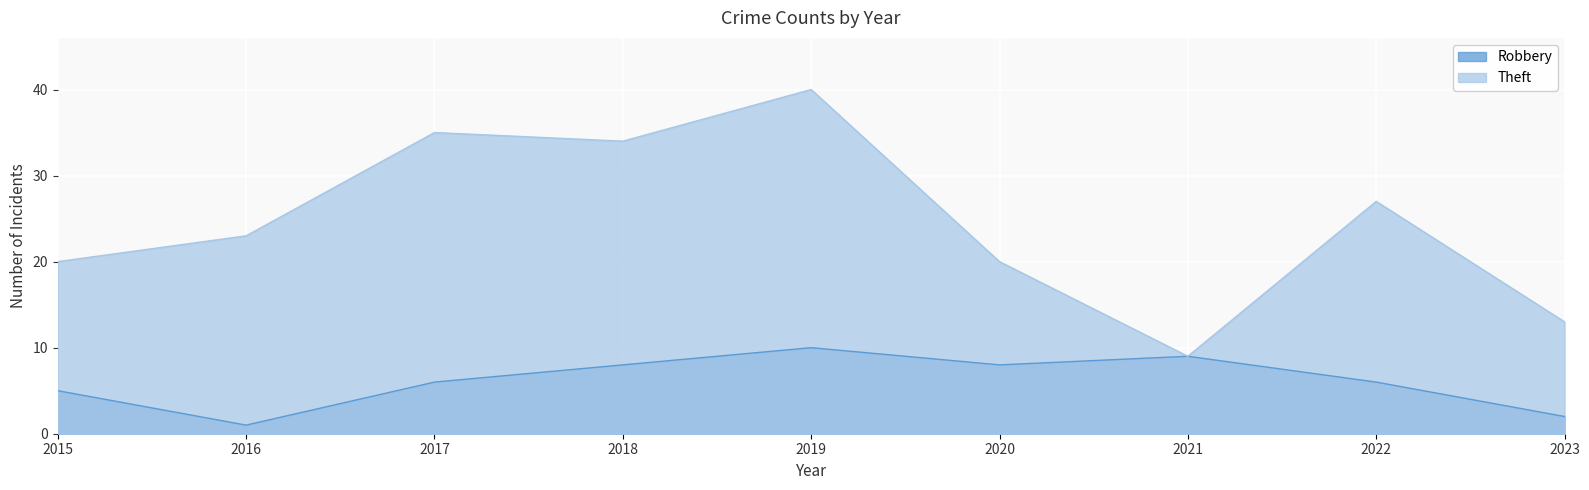

Rank the series at 2018 from highest to lowest value.

Theft, Robbery